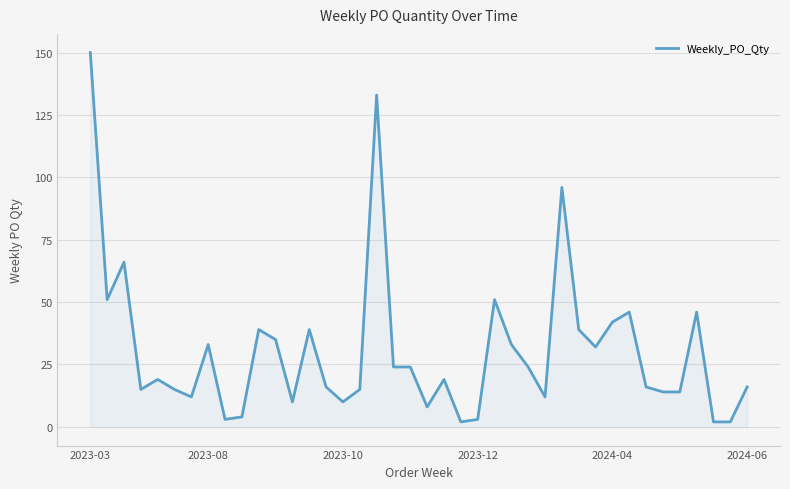

What is the maximum value shown in the chart?

150